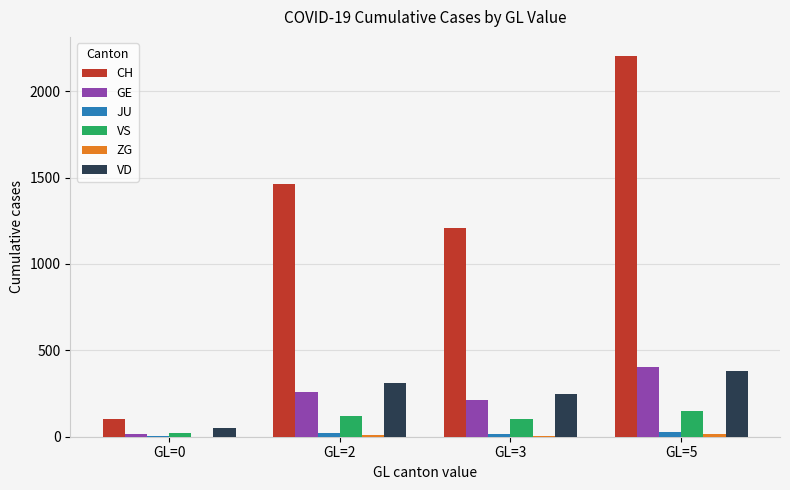

Read the CH value at GL=3, to the nearest 10.

1210